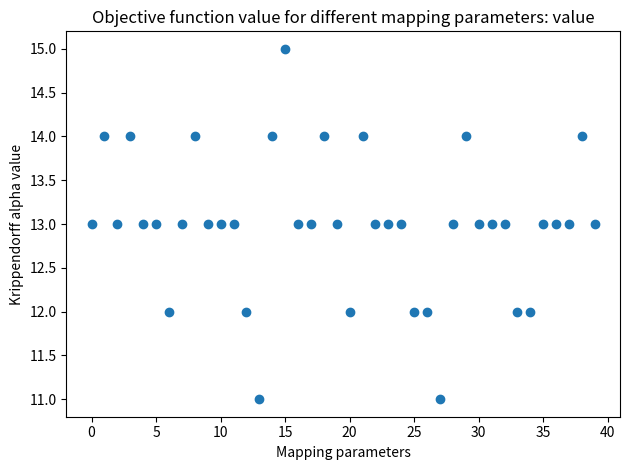

What is the range of Y values (max minus min)?

4